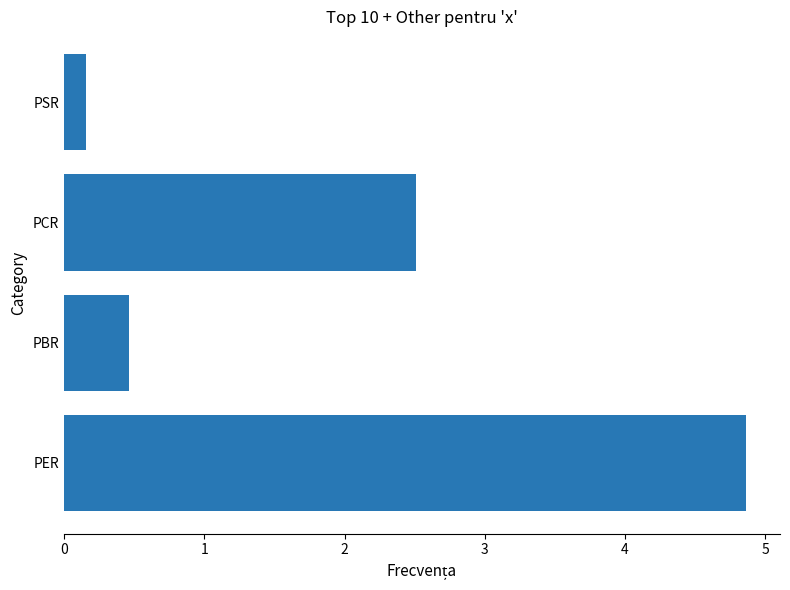

Rank the categories by value from highest to lowest.

PER, PCR, PBR, PSR